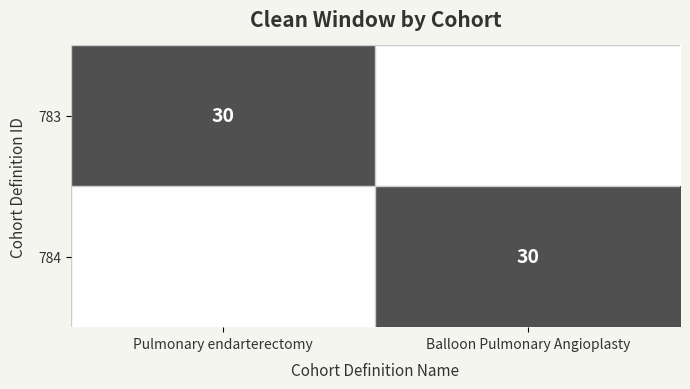

What is the difference between the maximum and minimum values in the 784 series?

30